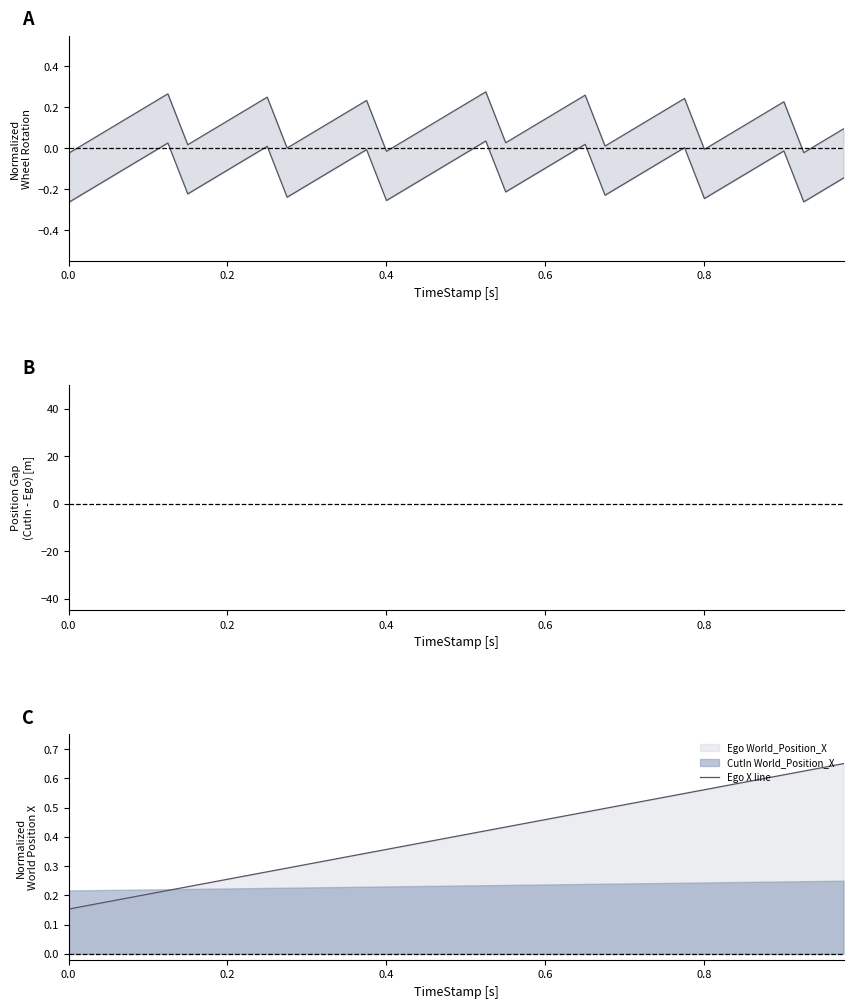

The Ego X line series shows 0.8 at 0.8. True or false?

False